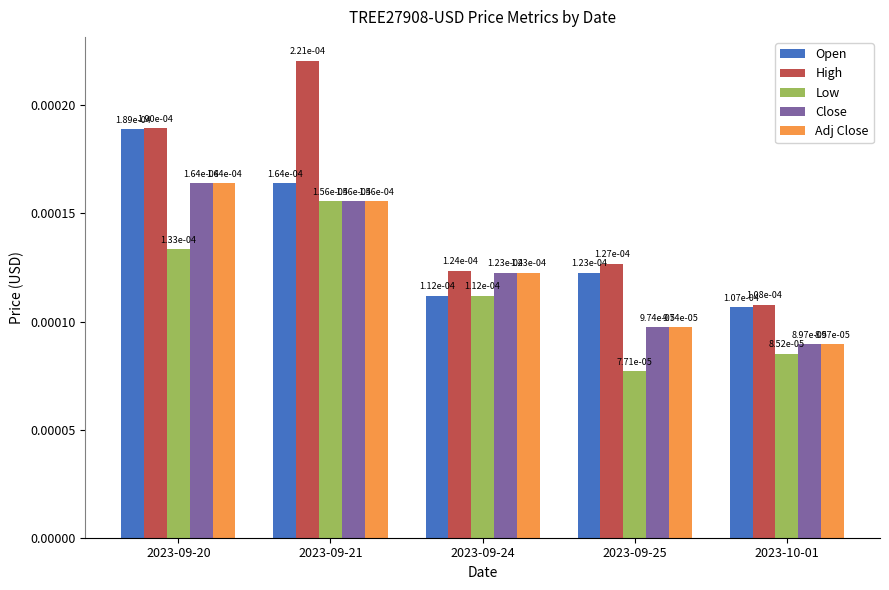

At how many categories does at least one series exceed 0?

5